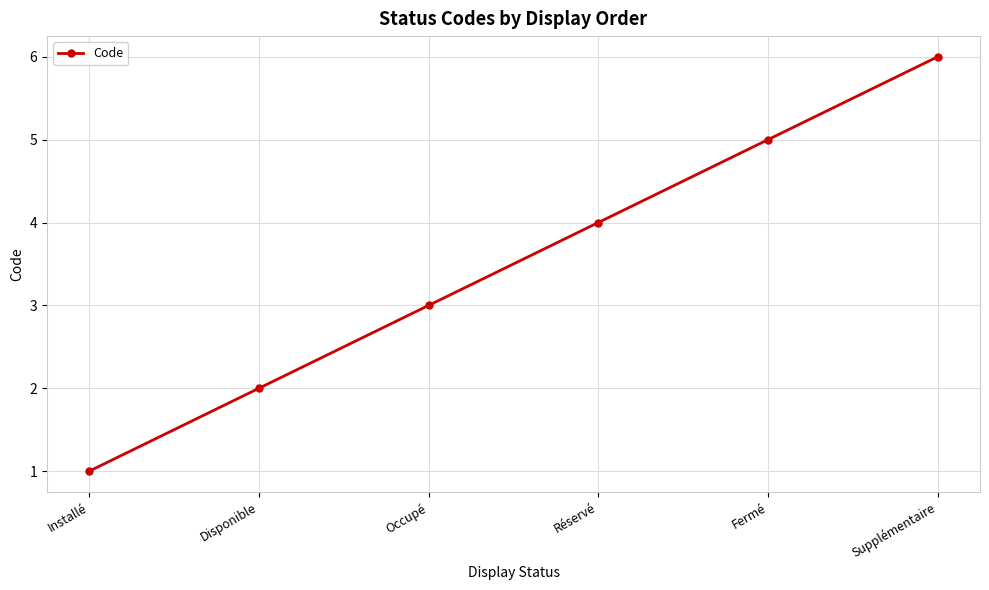

True or false: there are more than 2 points higher than both neighbors.

False